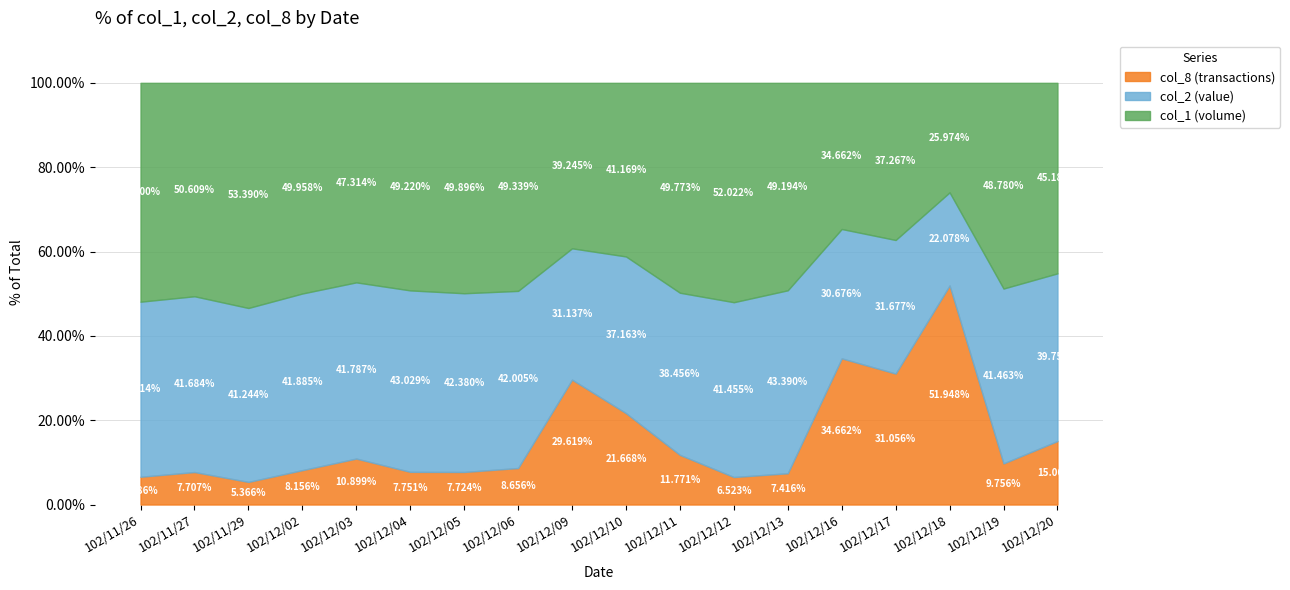

What is the total value across all series at 102/12/17?

100.0